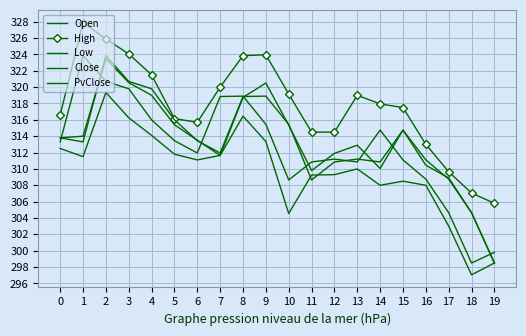

At 10, list the series in order from smallest to largest.

Low, Close, Open, PvClose, High